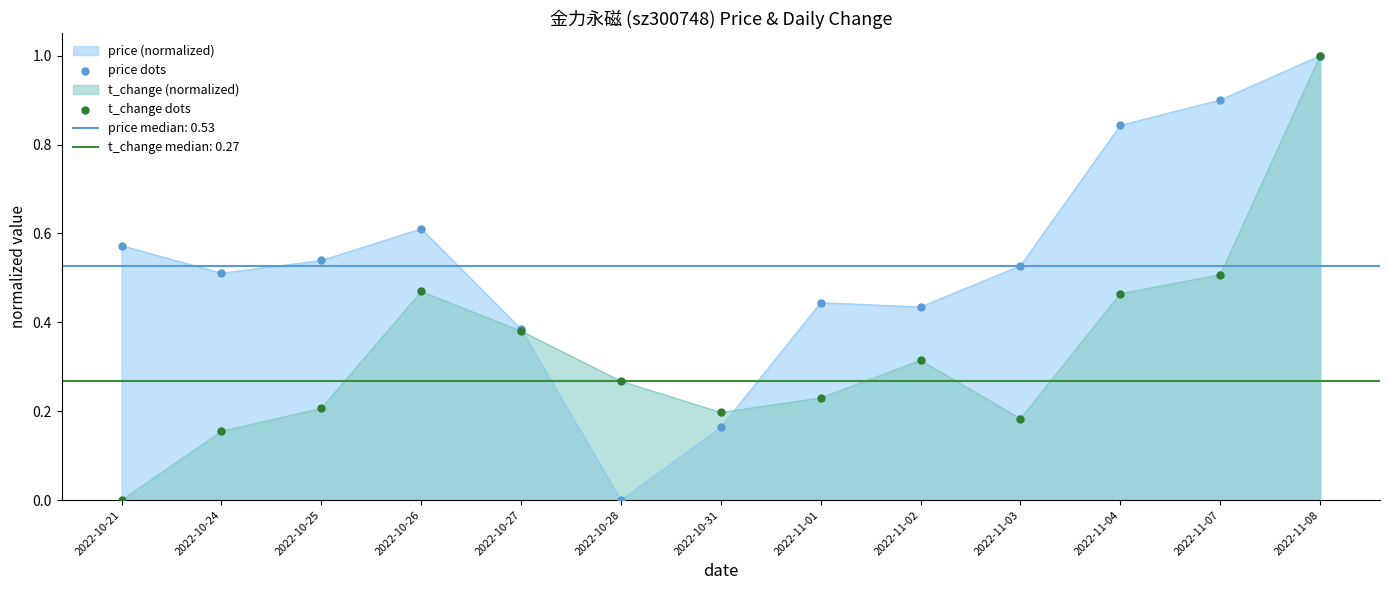

What is the total value across all series at 2022-10-24?

0.7